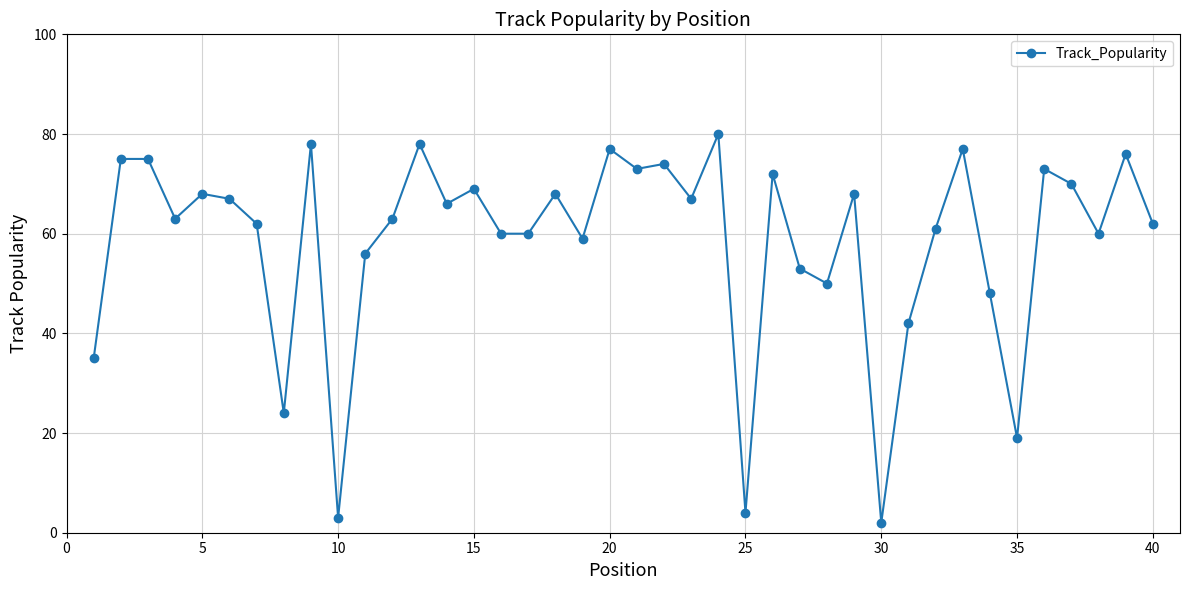

True or false: the data has more than 2 interior local peaks.

True